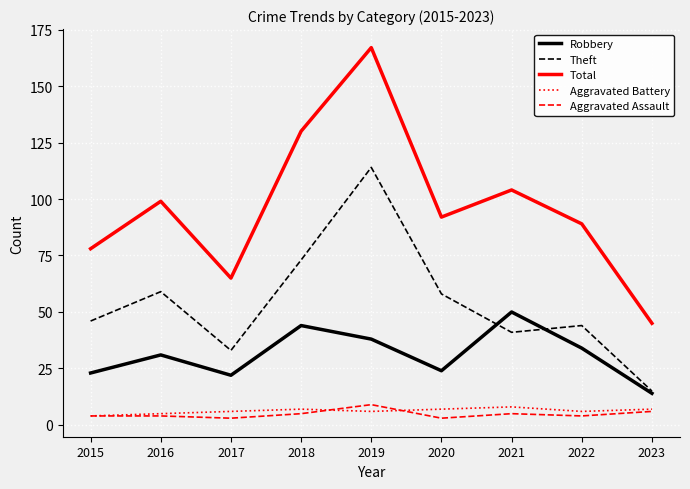

The value of Robbery at 2017 is 31. True or false?

False